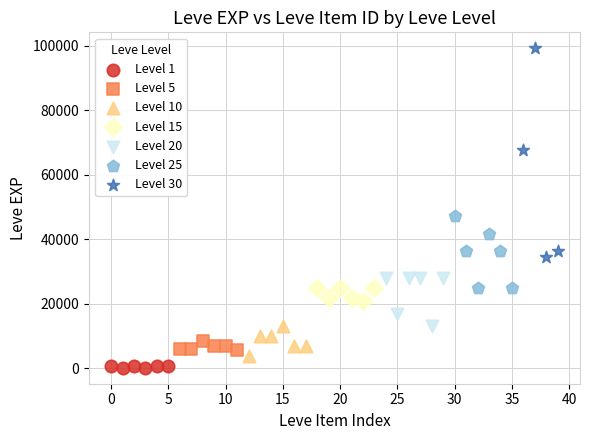

Which series has the widest spread of Y values?

Level 30